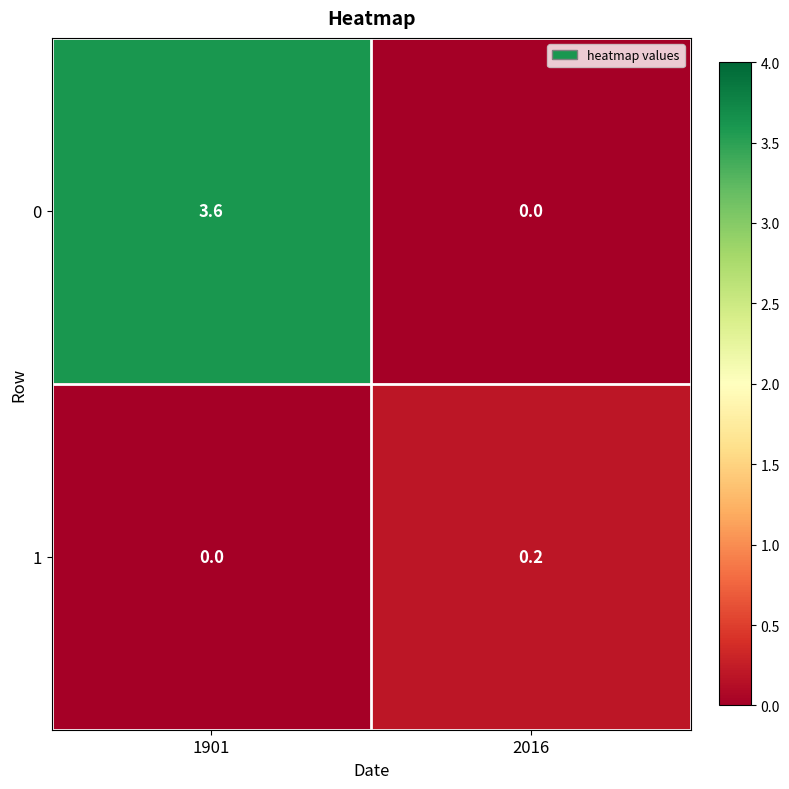

What is the spread (max minus min) of values at 2016?

0.2